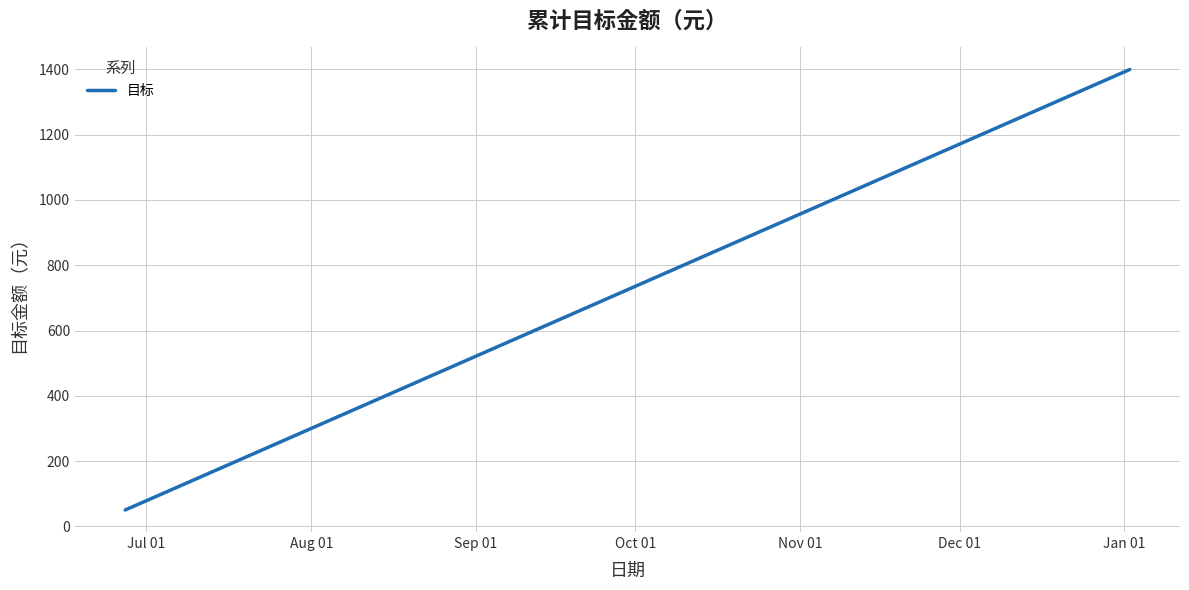

What is the smallest value displayed?

50